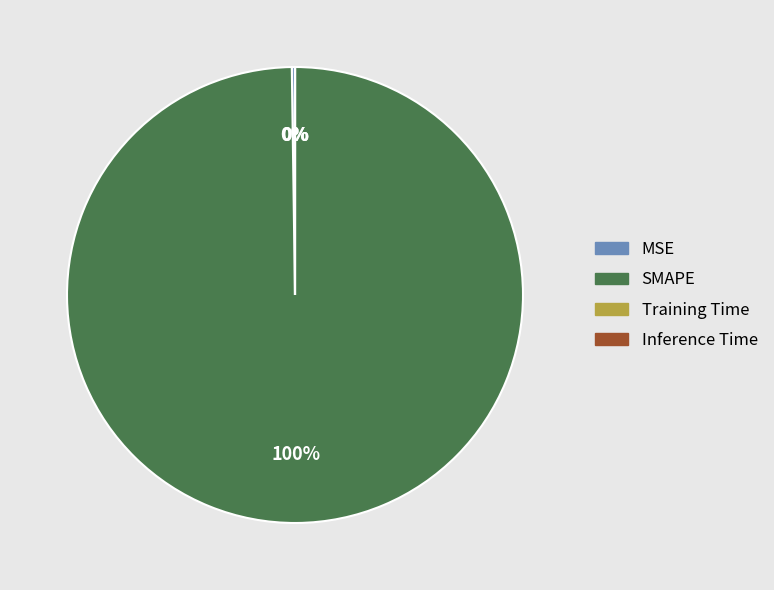

To the nearest percent, what portion does SMAPE represent?

100%